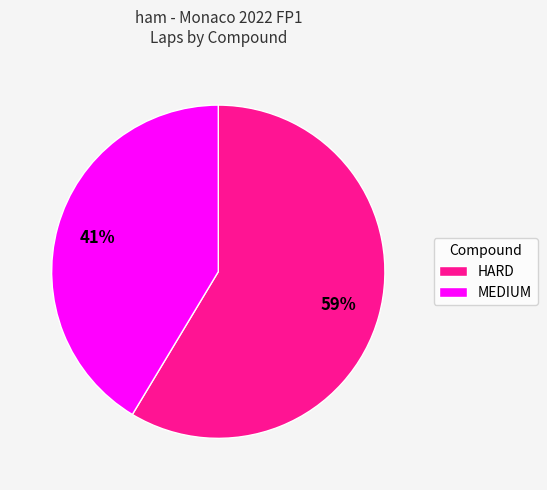

Is the sum of MEDIUM and HARD greater than half?

Yes